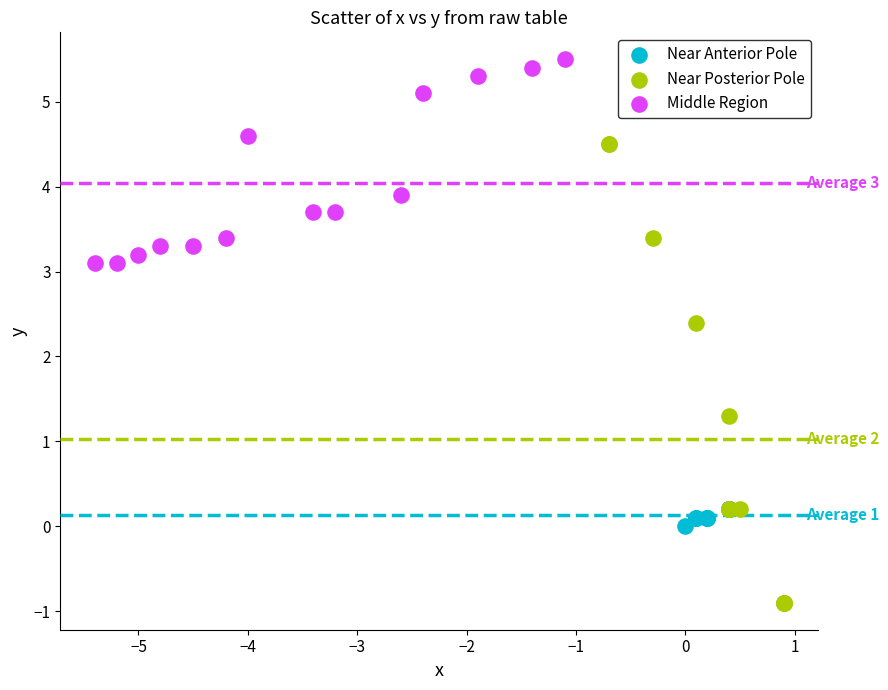

Which series has the widest spread of Y values?

Near Posterior Pole